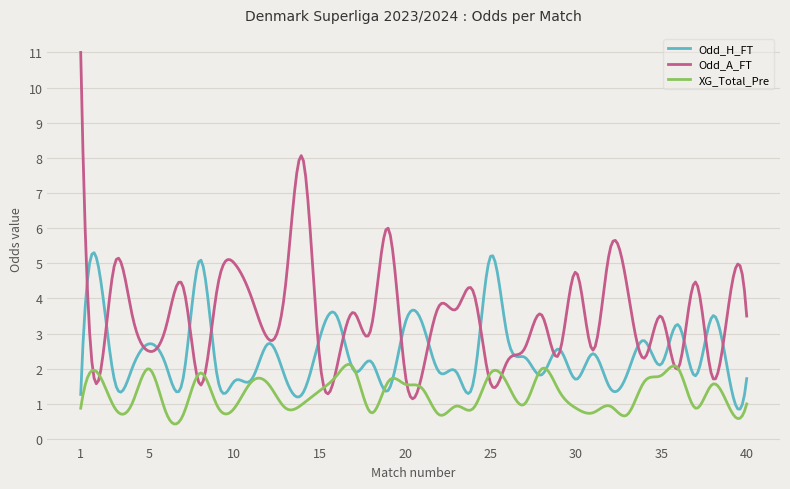

Which series has the largest total across all categories?

Odd_A_FT